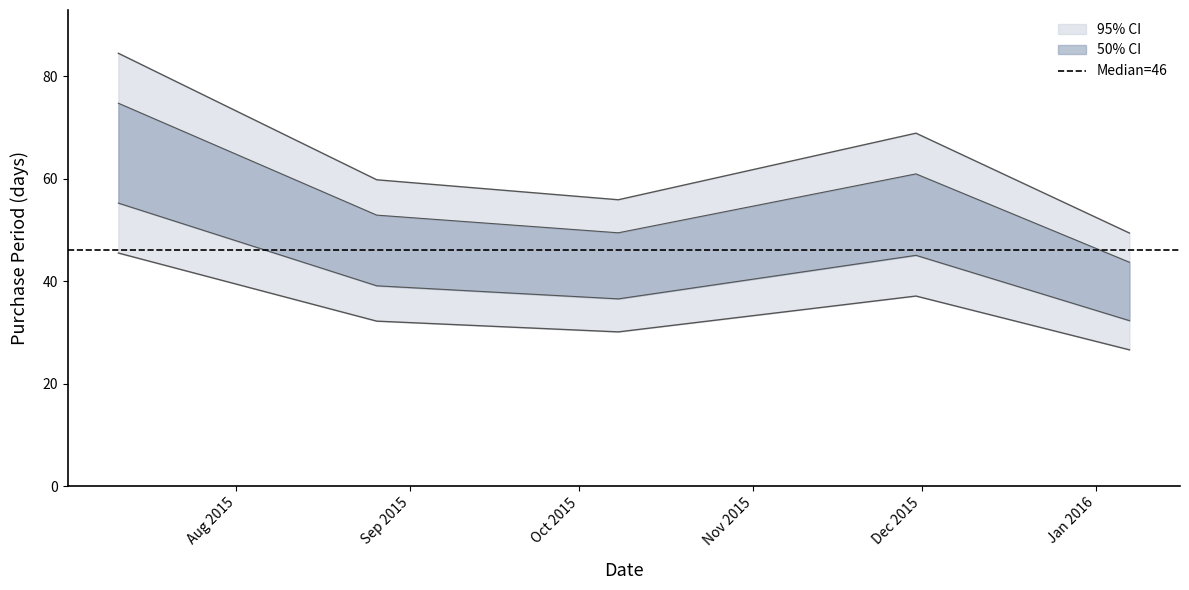

Reading right to left, what are all the values shown in this chart?

32.3	45.0	36.5	39.1	55.2